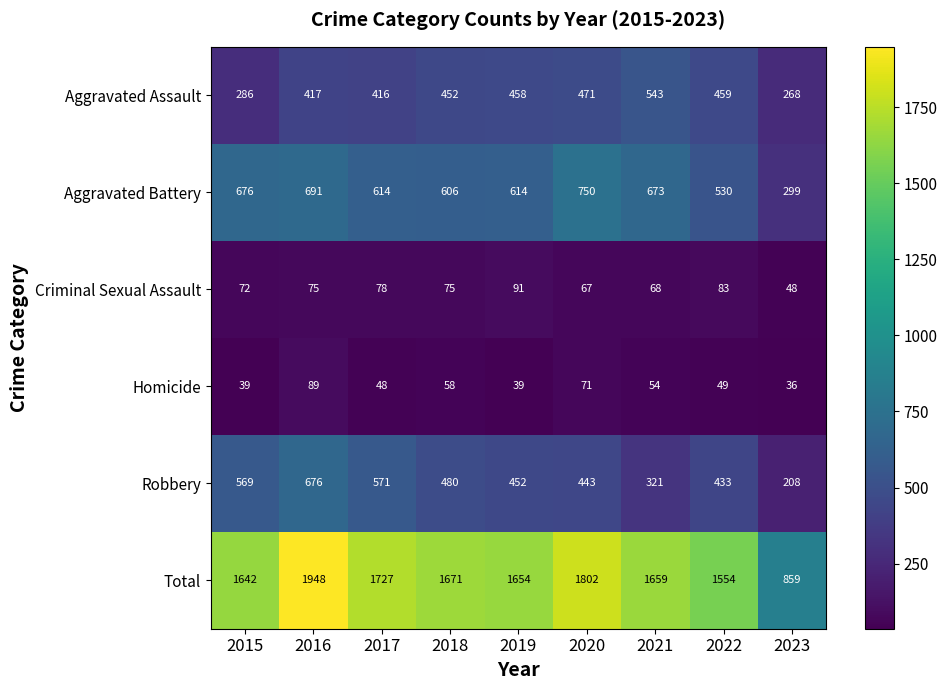

What is the sum of the Aggravated Assault values at 2021 and 2020?

1014